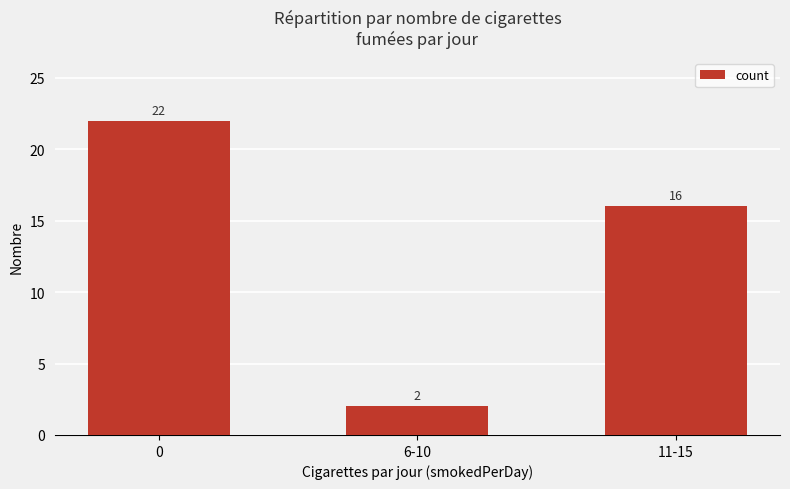

What is the difference between the values at 11-15 and 6-10?

14